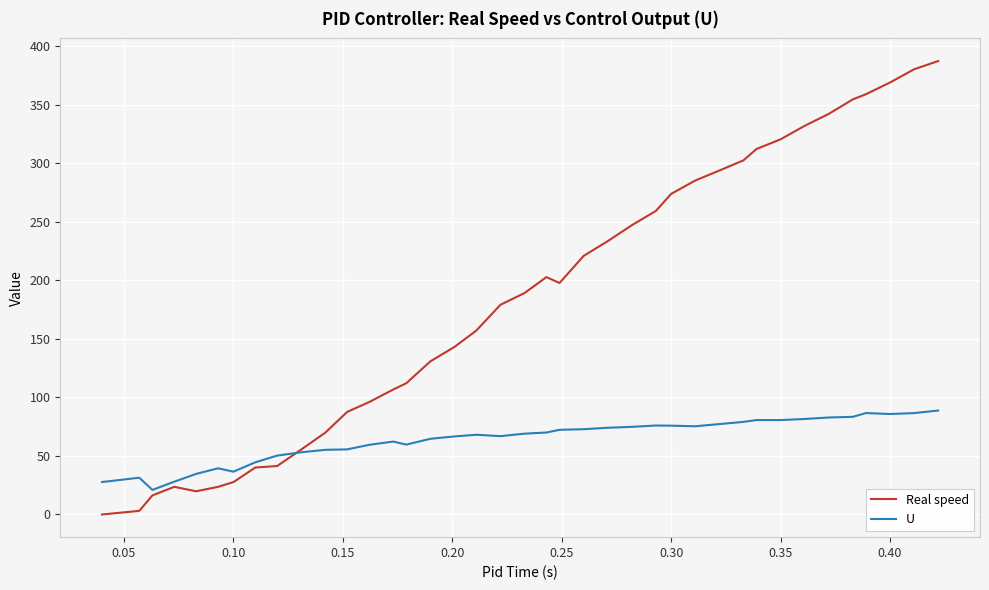

List the series in order of their overall mean, lowest first.

U, Real speed